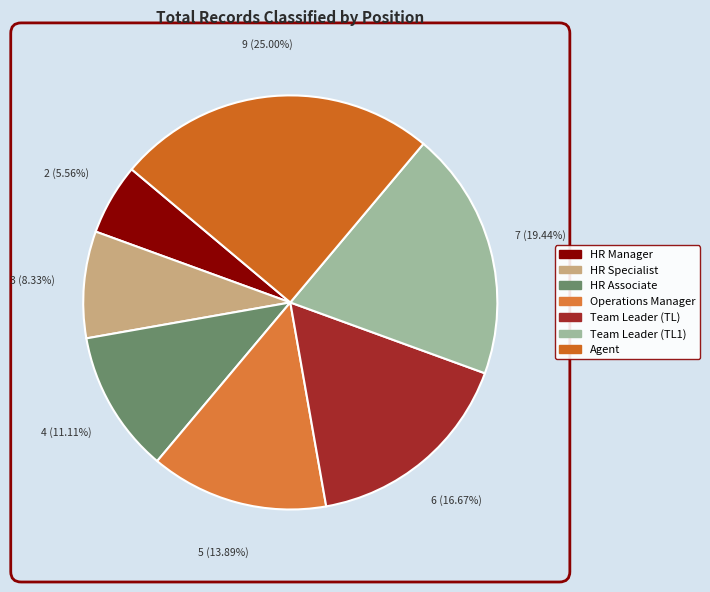

How many segments does this pie chart have?

7